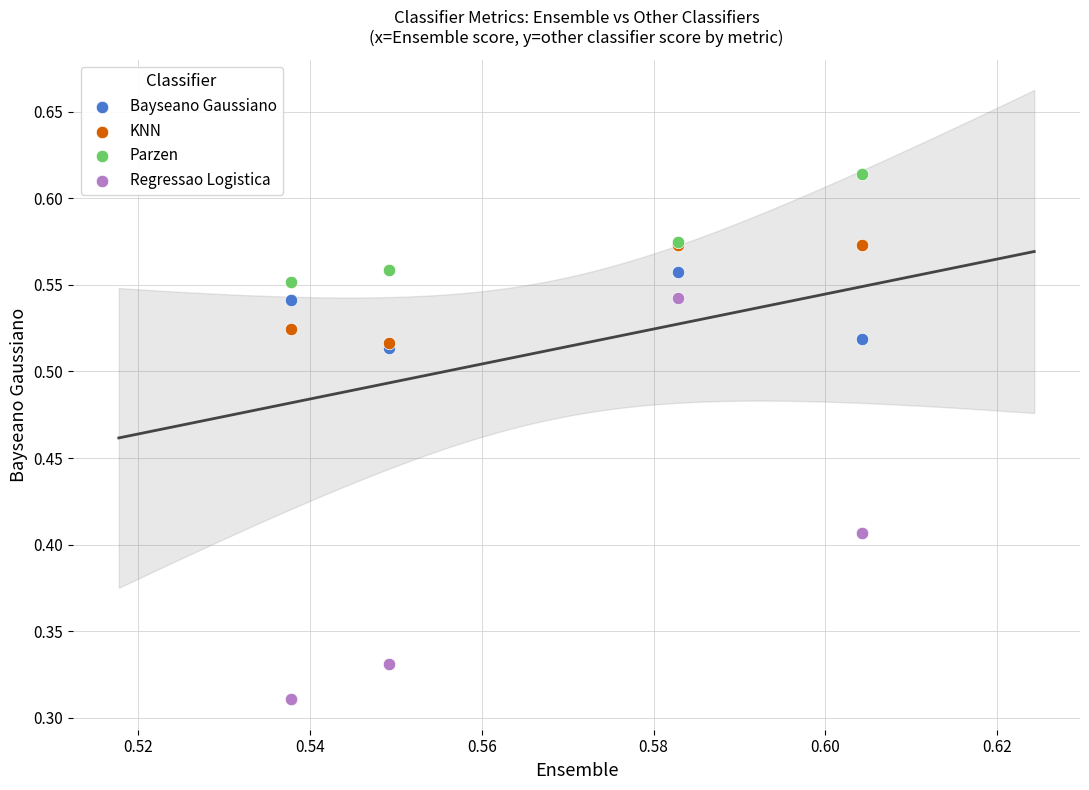

What are all the series names shown in the legend?

Bayseano Gaussiano, KNN, Parzen, Regressao Logistica